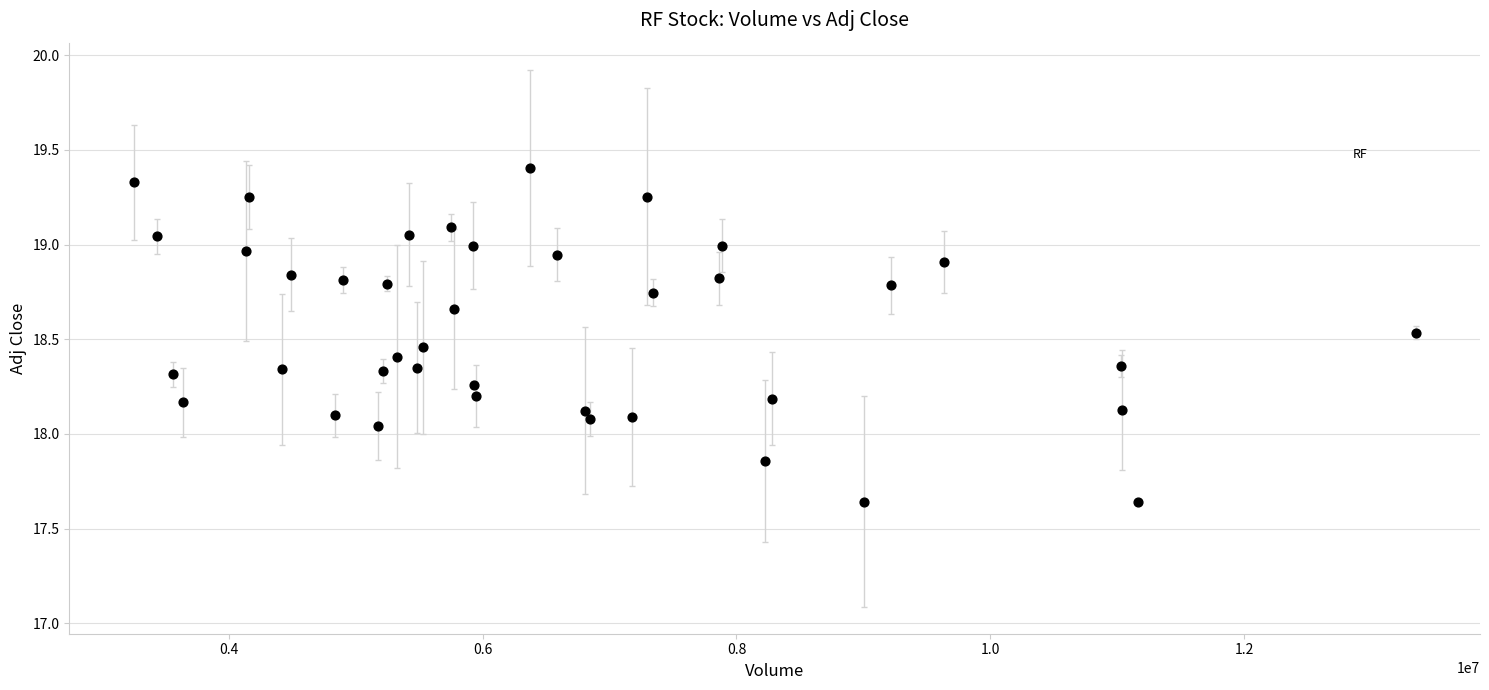

What is the range of Y values (max minus min)?

1.8